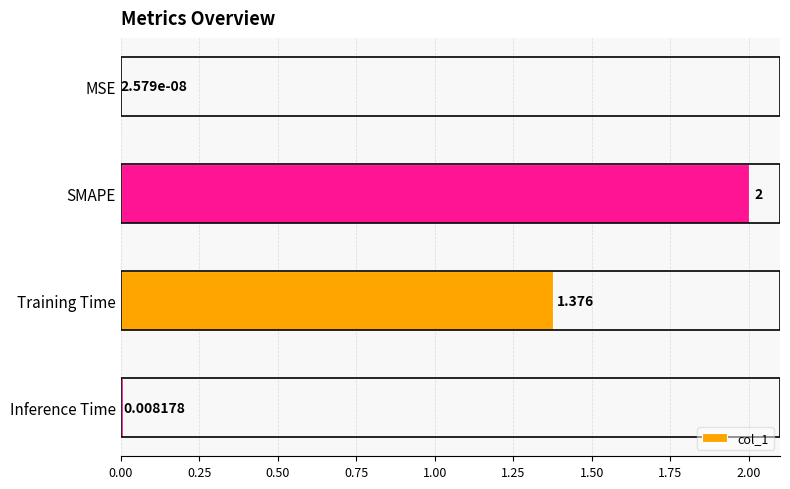

At which label is the value closest to 1?

Training Time